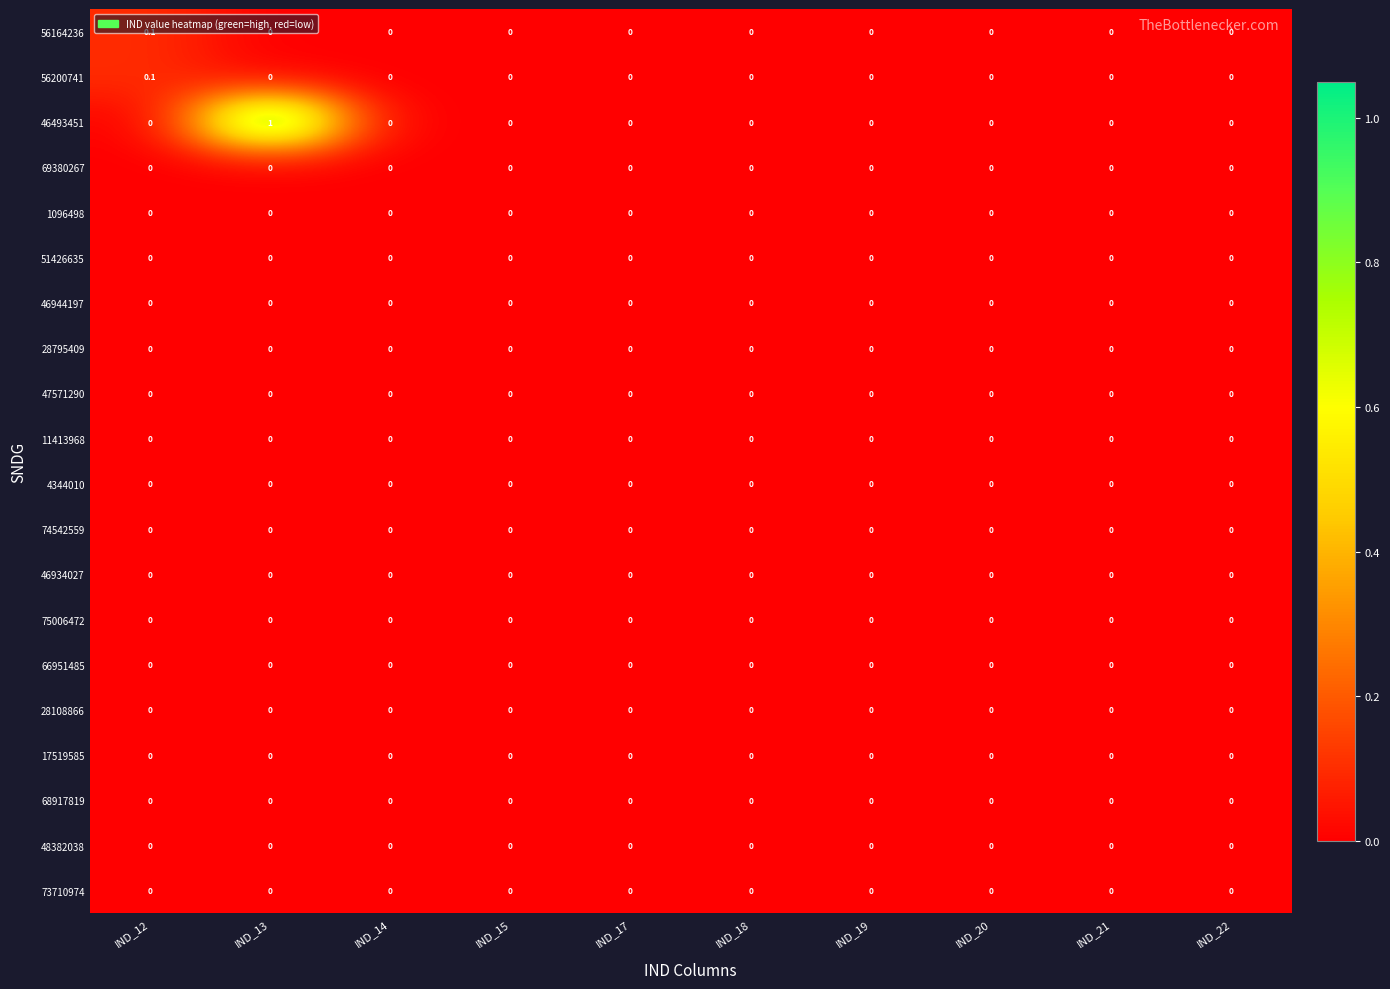

True or false: 46493451 has a value of 0.0 at IND_19.

True